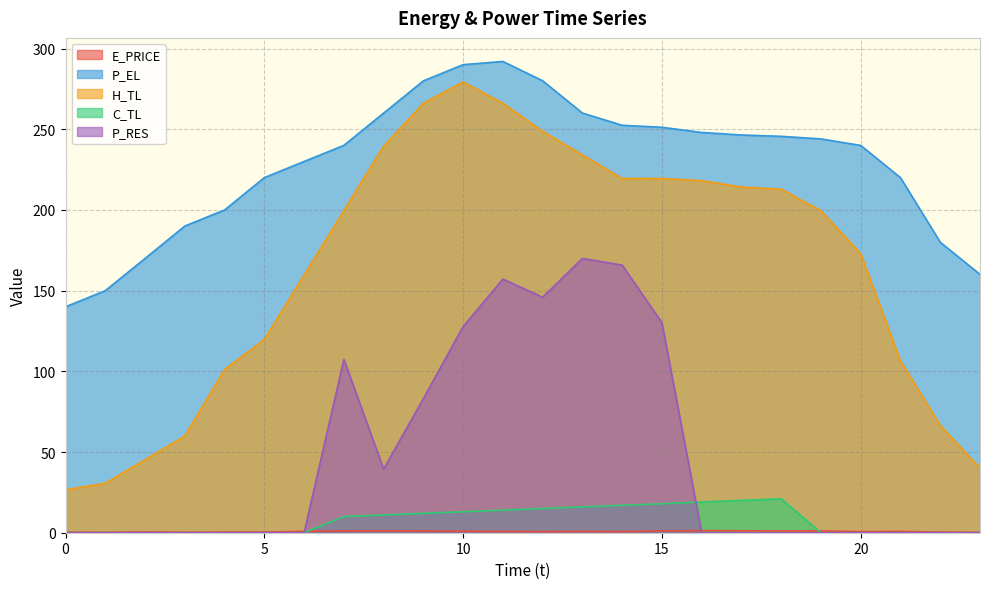

What value does the C_TL series have at 14?

17.0